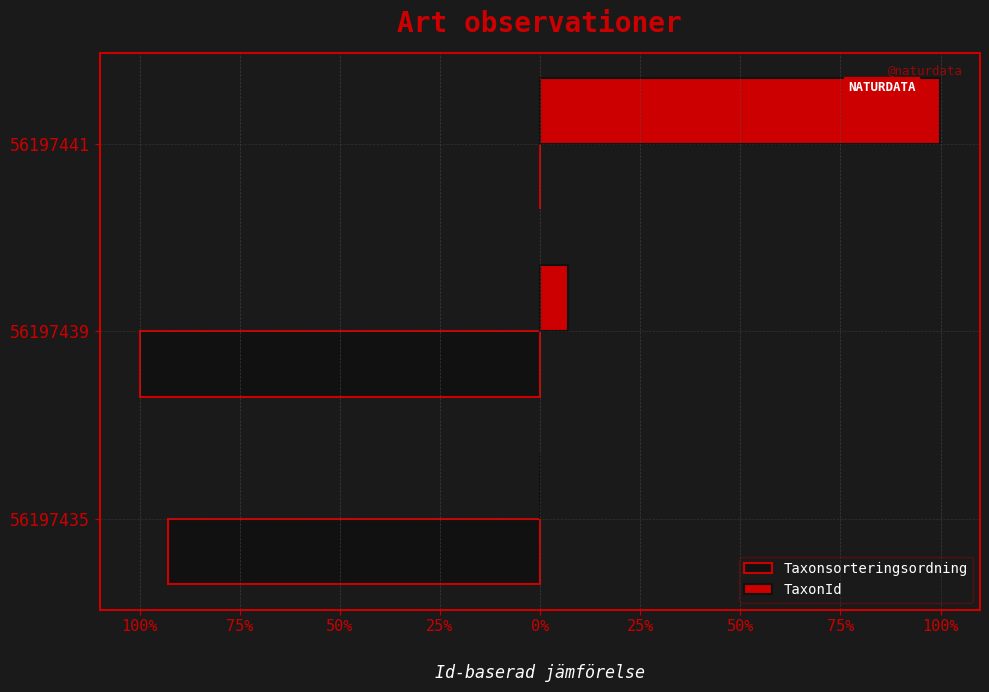

What are all the series names shown in the legend?

Taxonsorteringsordning, TaxonId